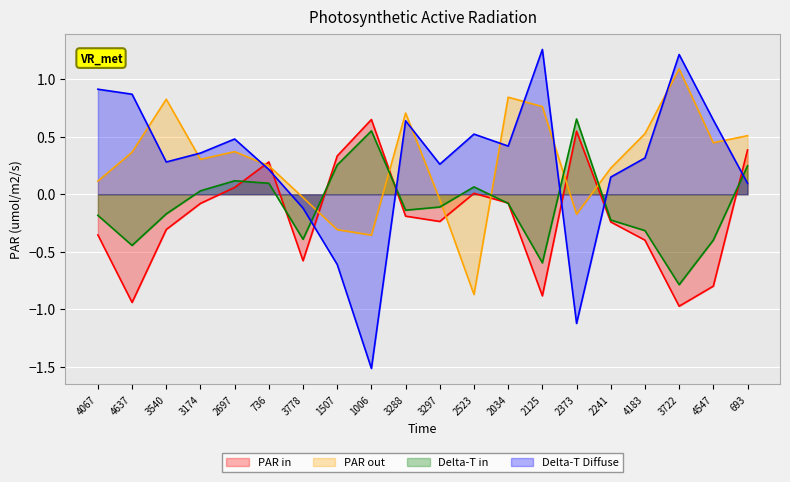

Reading left to right, extract all data points from this chart.

SiO2: 4067=-0.4	4637=-0.9	3540=-0.3	3174=-0.1	2697=0.1	736=0.3	3778=-0.6	1507=0.3	1006=0.6	3288=-0.2	3297=-0.2	2523=0.0	2034=-0.1	2125=-0.9	2373=0.5	2241=-0.2	4183=-0.4	3722=-1.0	4547=-0.8	693=0.4
TiO2: 4067=0.1	4637=0.4	3540=0.8	3174=0.3	2697=0.4	736=0.2	3778=-0.0	1507=-0.3	1006=-0.4	3288=0.7	3297=-0.0	2523=-0.9	2034=0.8	2125=0.8	2373=-0.2	2241=0.2	4183=0.5	3722=1.1	4547=0.4	693=0.5
Al2O3: 4067=-0.2	4637=-0.4	3540=-0.2	3174=0.0	2697=0.1	736=0.1	3778=-0.4	1507=0.3	1006=0.6	3288=-0.1	3297=-0.1	2523=0.1	2034=-0.1	2125=-0.6	2373=0.7	2241=-0.2	4183=-0.3	3722=-0.8	4547=-0.4	693=0.2
MgO: 4067=0.9	4637=0.9	3540=0.3	3174=0.4	2697=0.5	736=0.2	3778=-0.1	1507=-0.6	1006=-1.5	3288=0.6	3297=0.3	2523=0.5	2034=0.4	2125=1.3	2373=-1.1	2241=0.1	4183=0.3	3722=1.2	4547=0.6	693=0.1